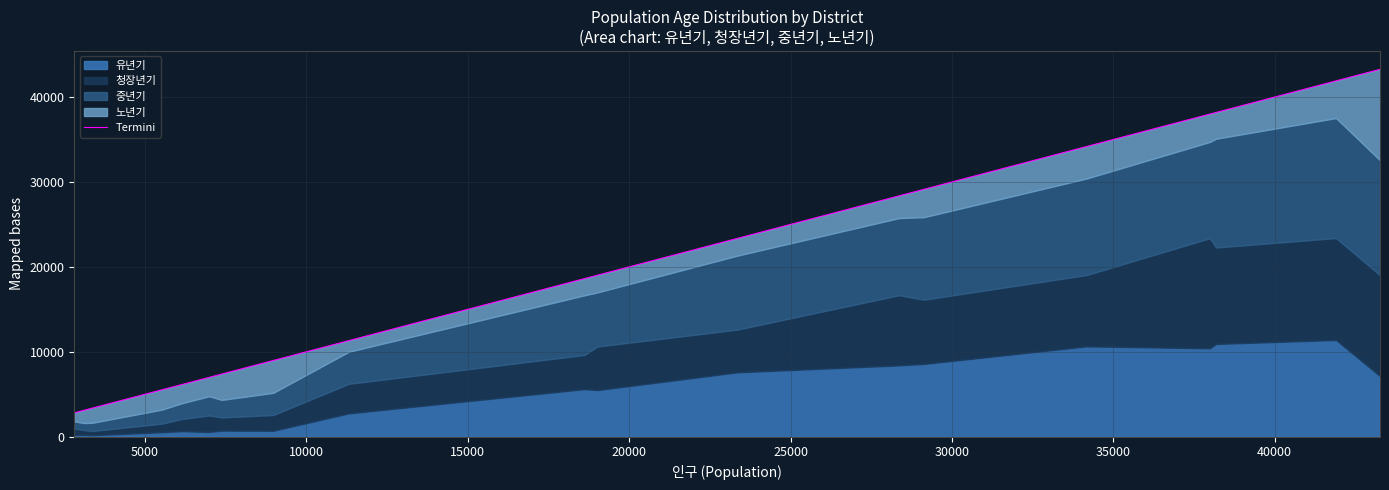

True or false: the data shows 70747 at 18.

False